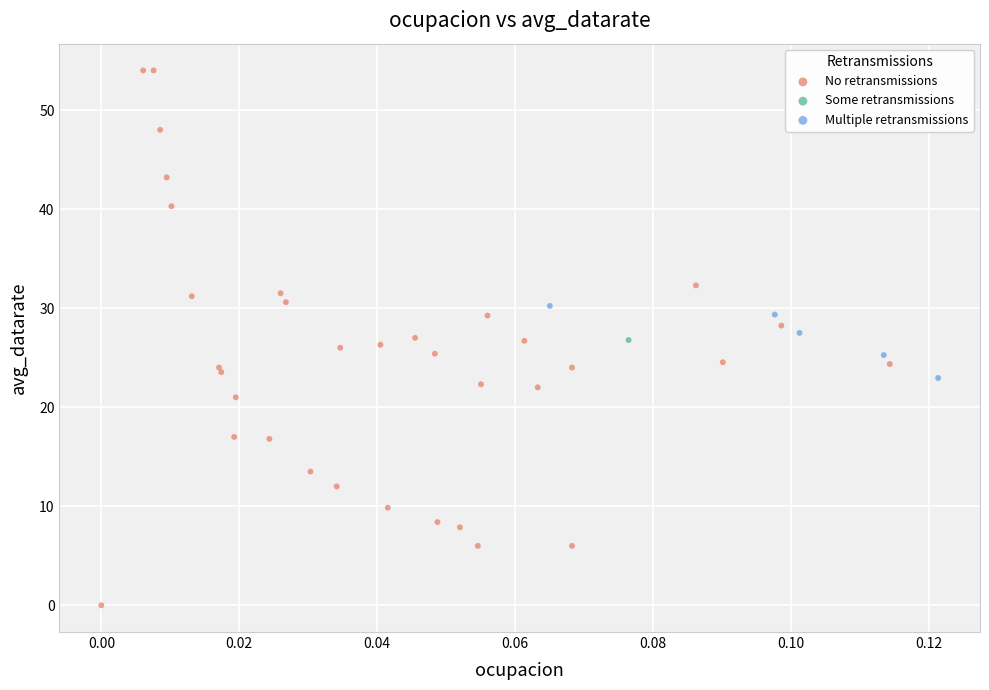

What are all the series names shown in the legend?

No retransmissions, Some retransmissions, Multiple retransmissions